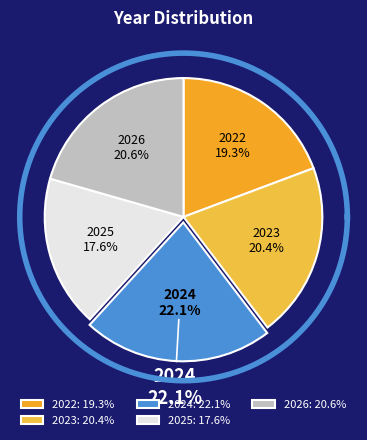

Which slice is the largest?

2024